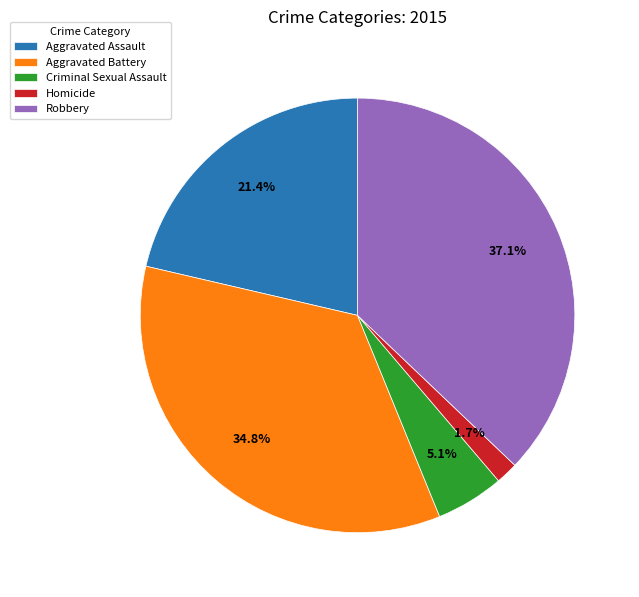

Rank the categories by value from lowest to highest.

Homicide, Criminal Sexual Assault, Aggravated Assault, Aggravated Battery, Robbery